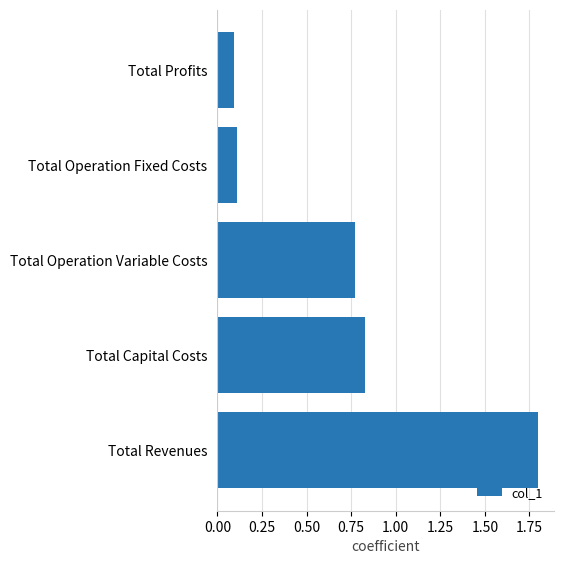

The chart shows a value of 1.8 at Total Revenues. True or false?

True